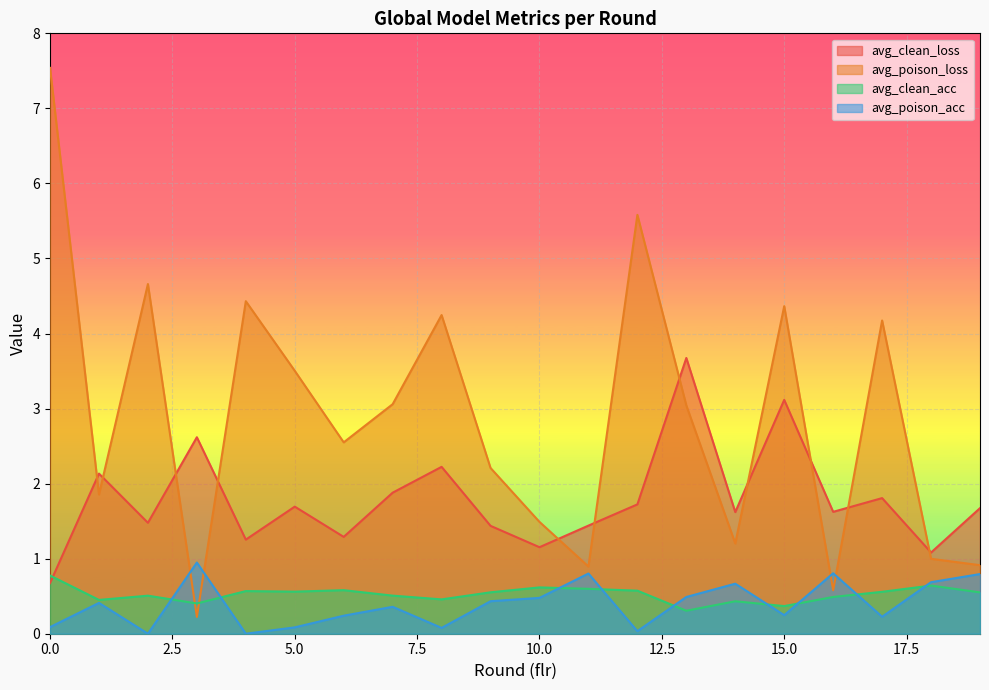

What is the sum of all avg_poison_loss values?

57.5